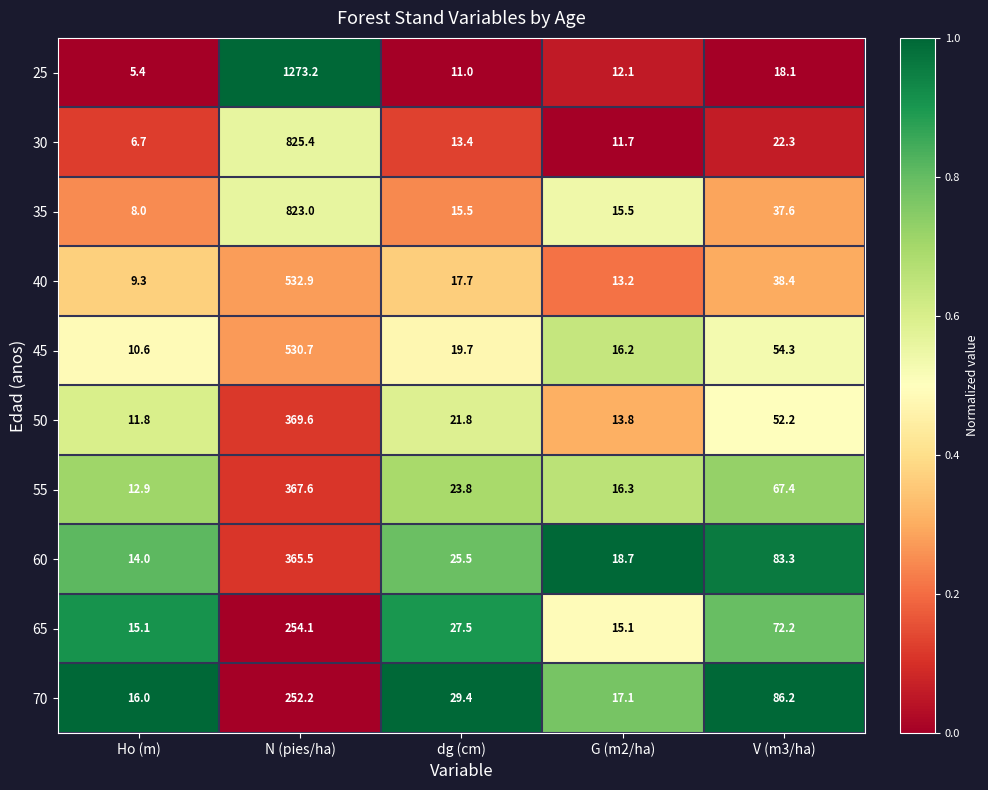

What is the average value of the 50 series?

93.8